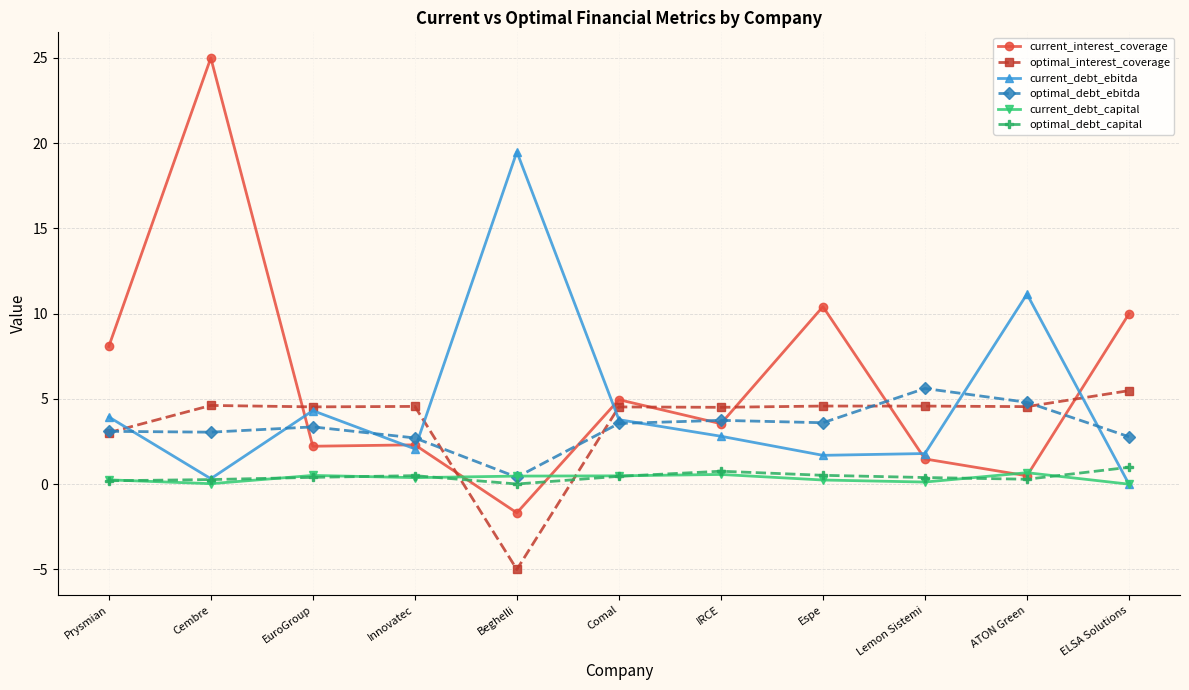

Where does the optimal_interest_coverage series first go above 4?

Cembre